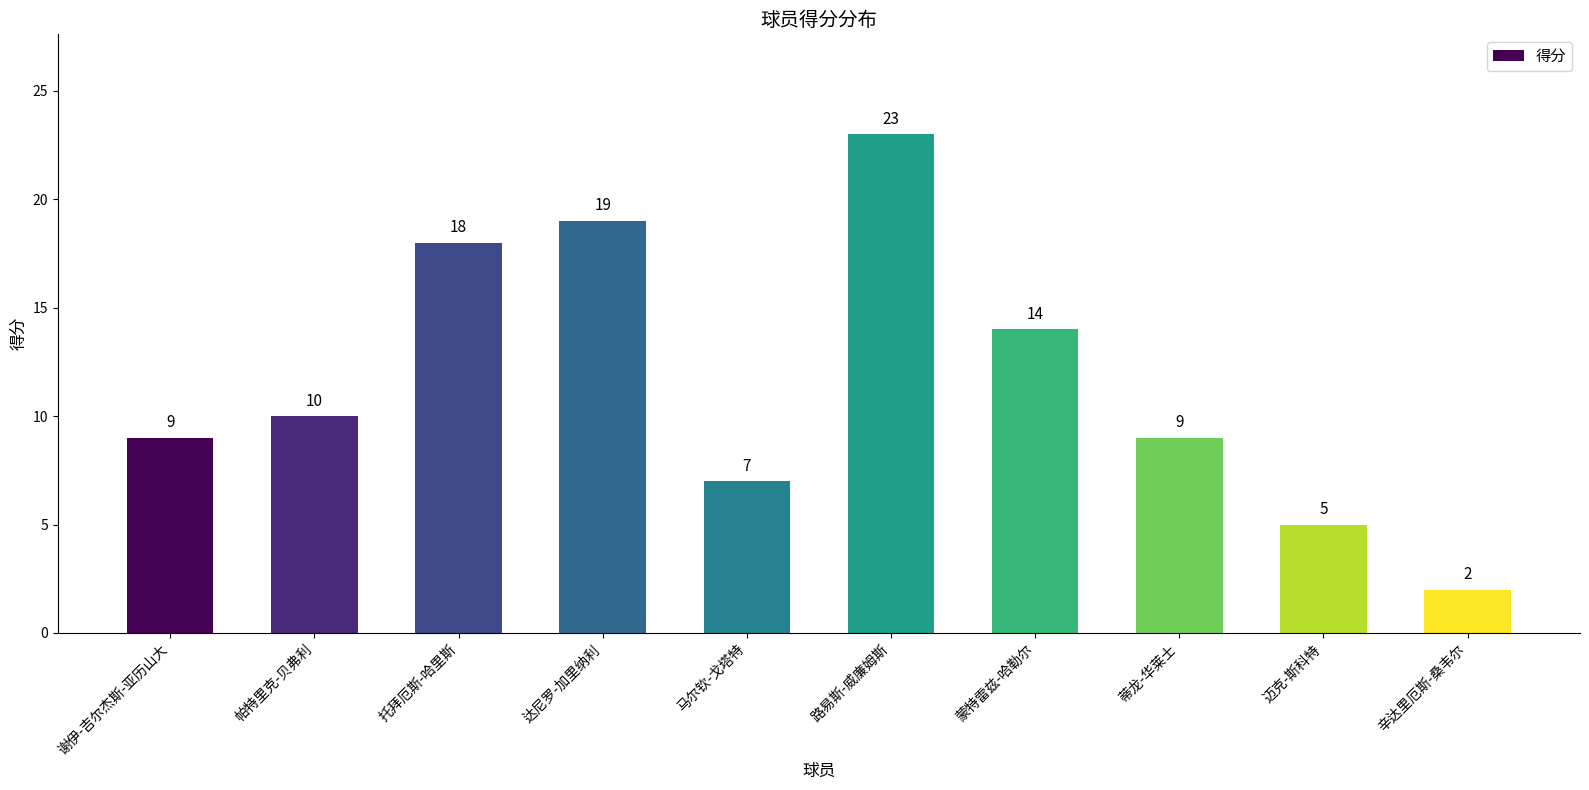

Approximately how many times larger is the value at 托拜厄斯-哈里斯 compared to 谢伊-吉尔杰斯-亚历山大?

2.0